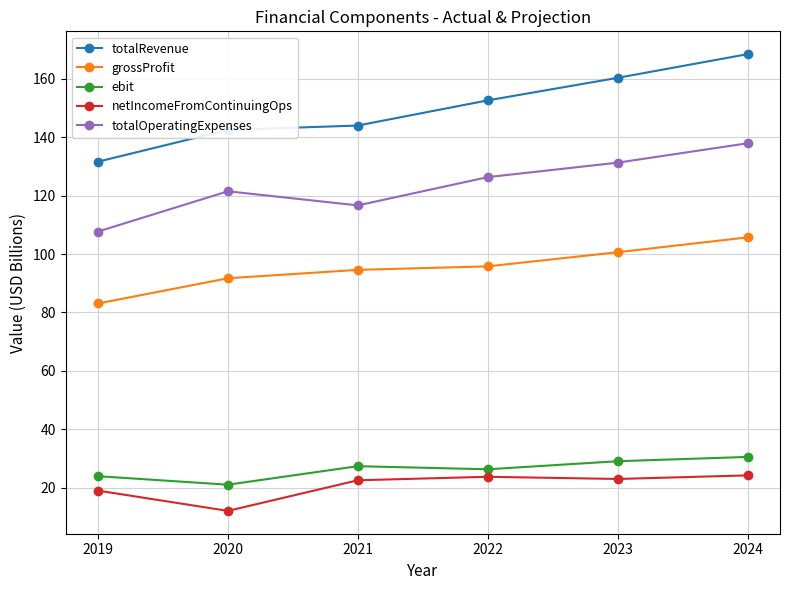

What is the value of the totalOperatingExpenses point at the 5th from the left?

131.3